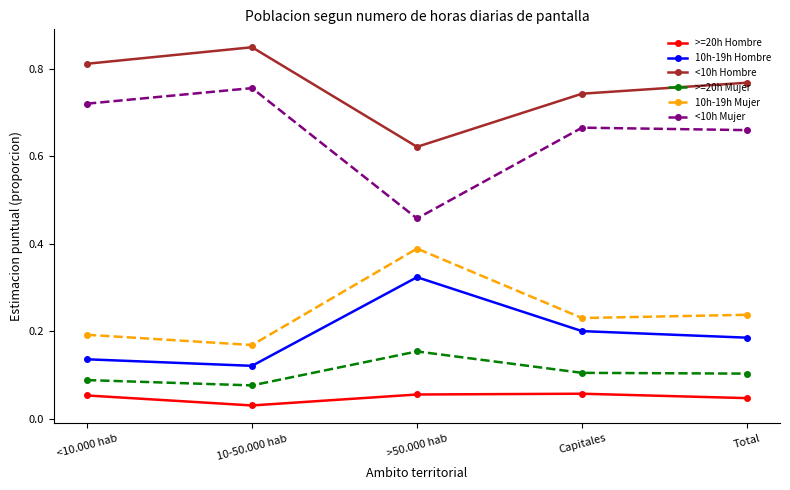

True or false: >=20h Hombre and >=20h Mujer cross at least once.

False